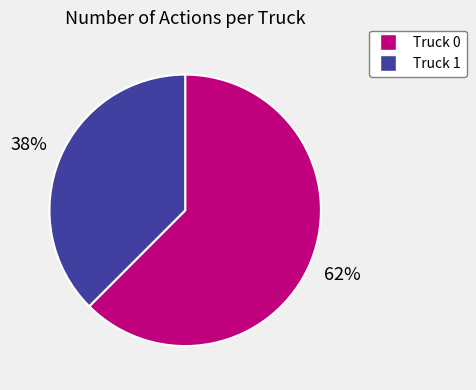

Which slice is the largest?

Truck 0